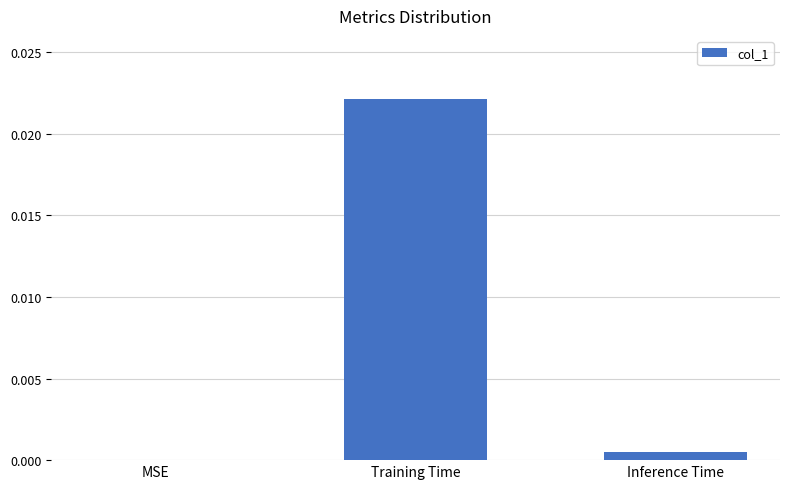

Which label corresponds to the largest value in the chart?

Training Time